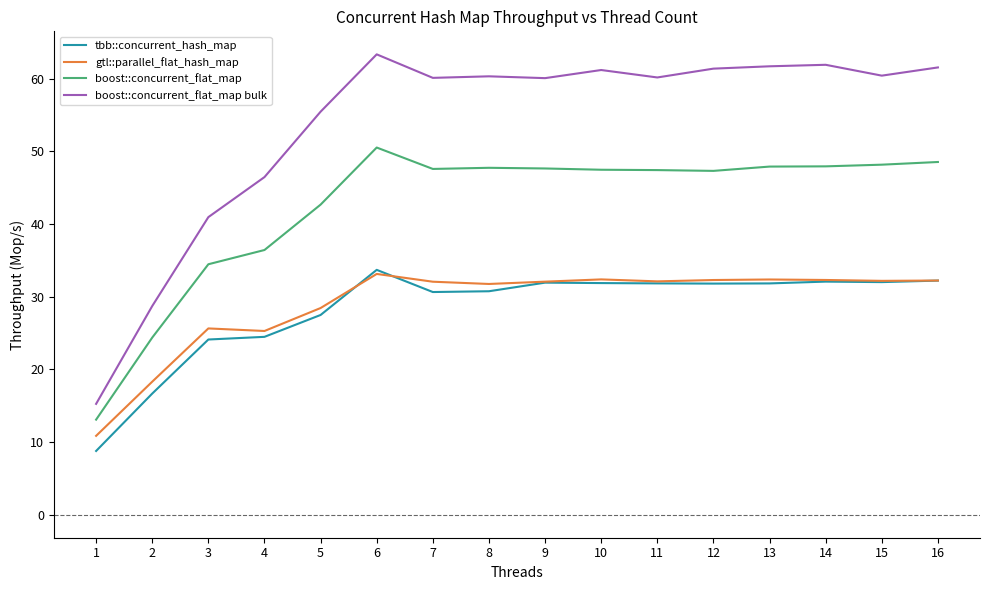

The value of boost::concurrent_flat_map bulk at 8 is 60.3. True or false?

True